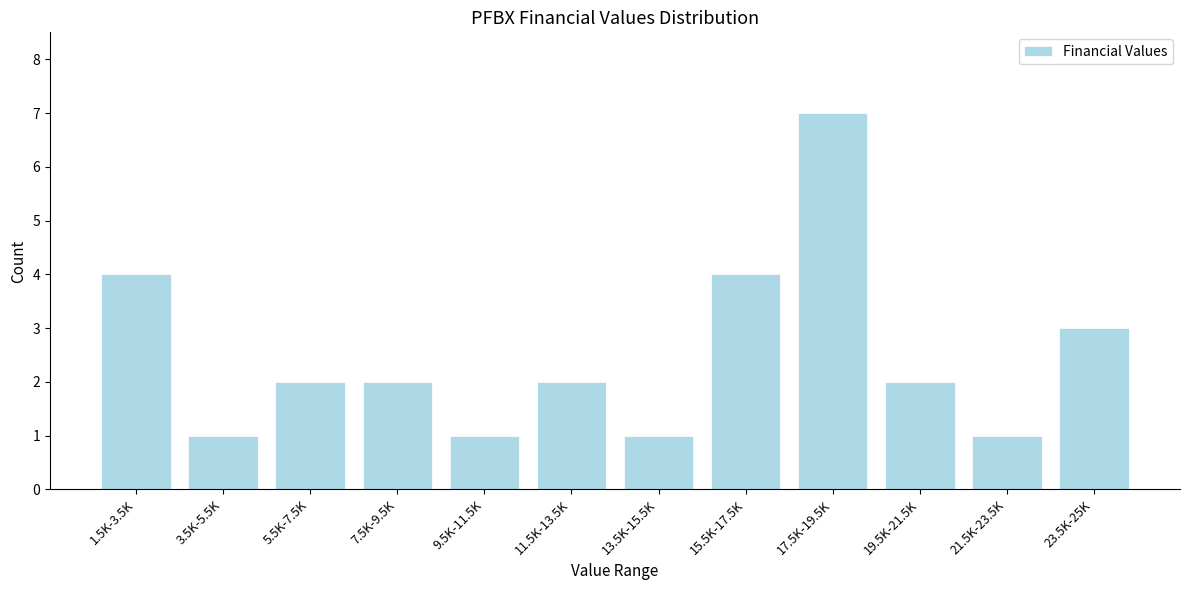

Reading left to right, extract all data points from this chart.

1.5K-3.5K=4	3.5K-5.5K=1	5.5K-7.5K=2	7.5K-9.5K=2	9.5K-11.5K=1	11.5K-13.5K=2	13.5K-15.5K=1	15.5K-17.5K=4	17.5K-19.5K=7	19.5K-21.5K=2	21.5K-23.5K=1	23.5K-25K=3